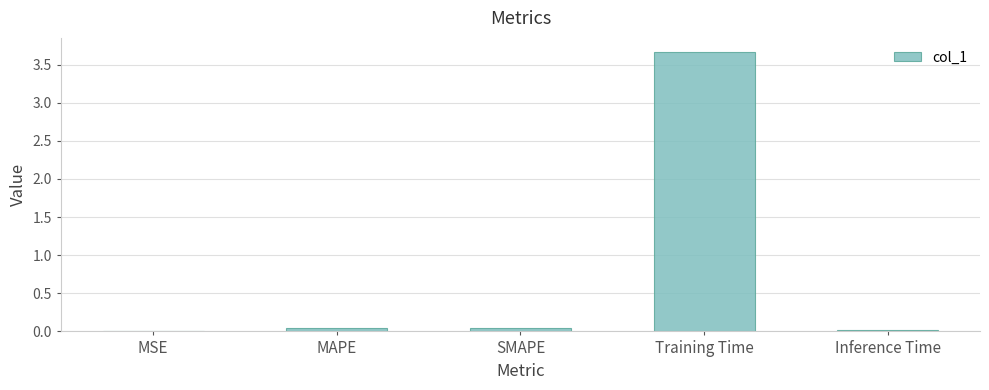

What is the change in value from MAPE to Training Time?

+3.6